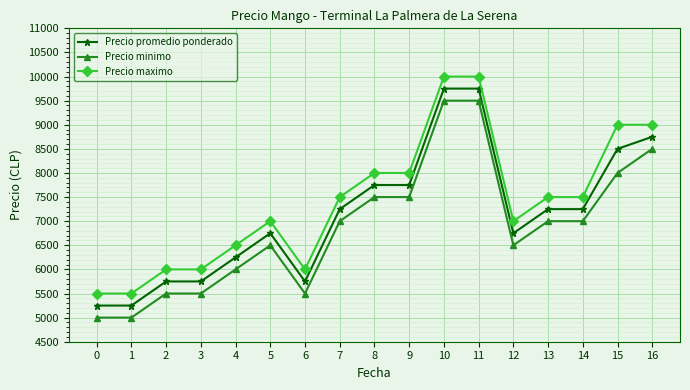

Rank the series by their average value, from lowest to highest.

Precio minimo, Precio promedio ponderado, Precio maximo